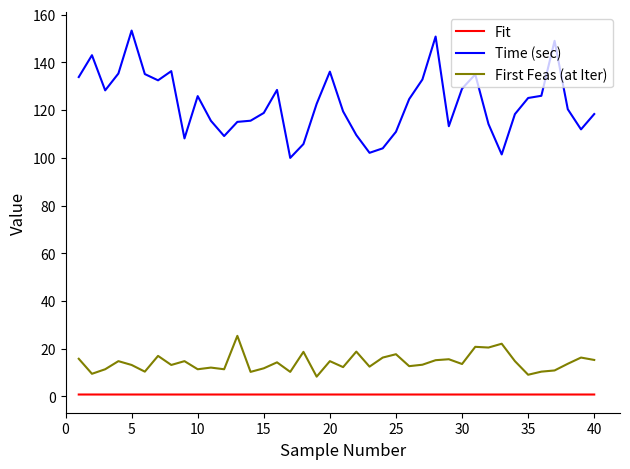

Rank the series by their maximum value, from highest to lowest.

Time (sec), First Feas (at Iter), Fit